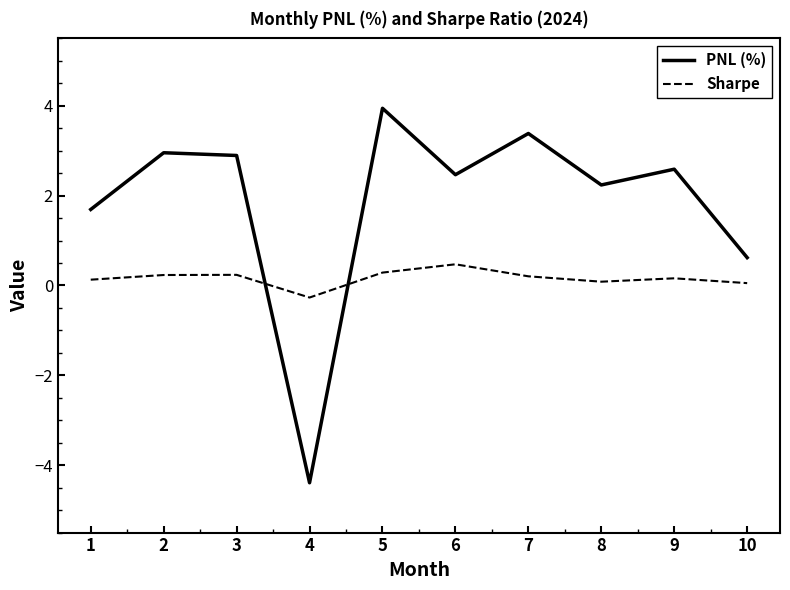

How many values in the Sharpe series are below 0?

1